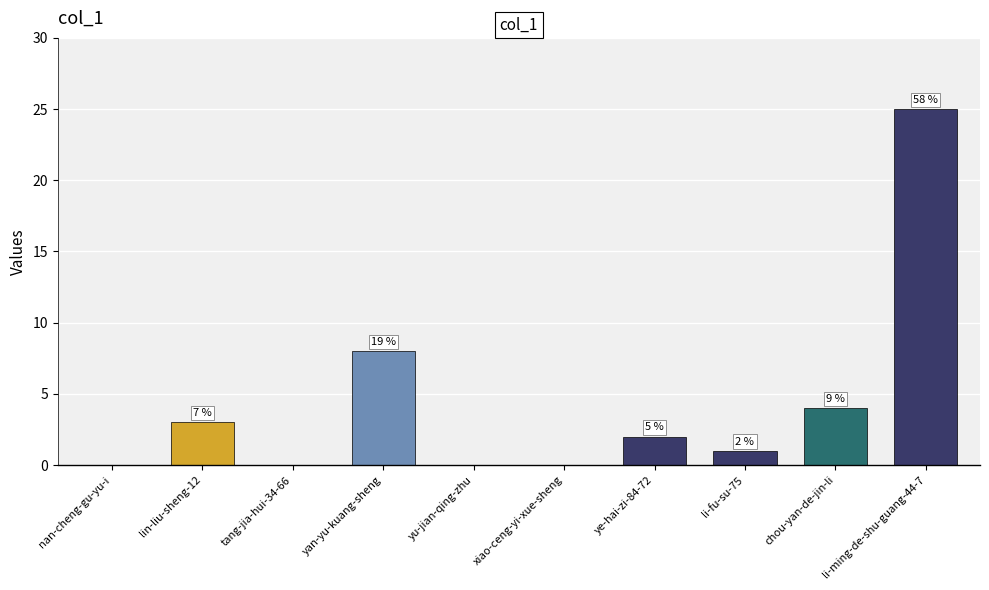

What is the maximum value shown in the chart?

25